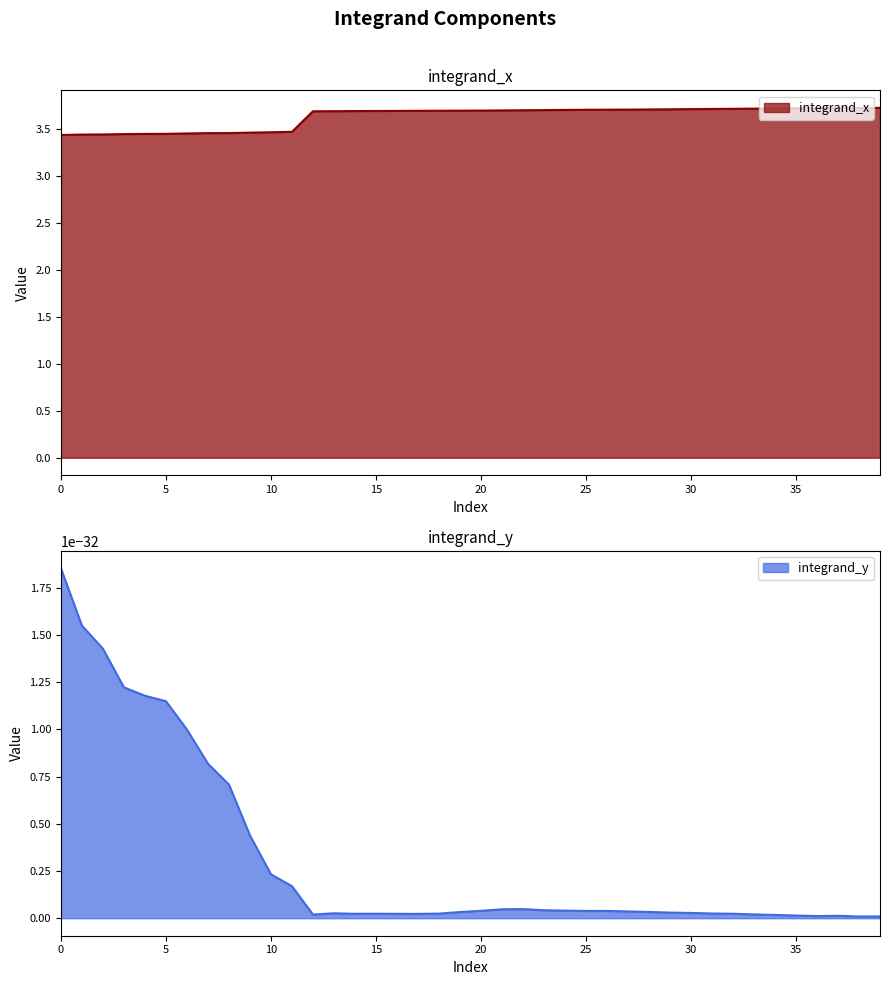

What is the value of the 8th point from the left?

3.5